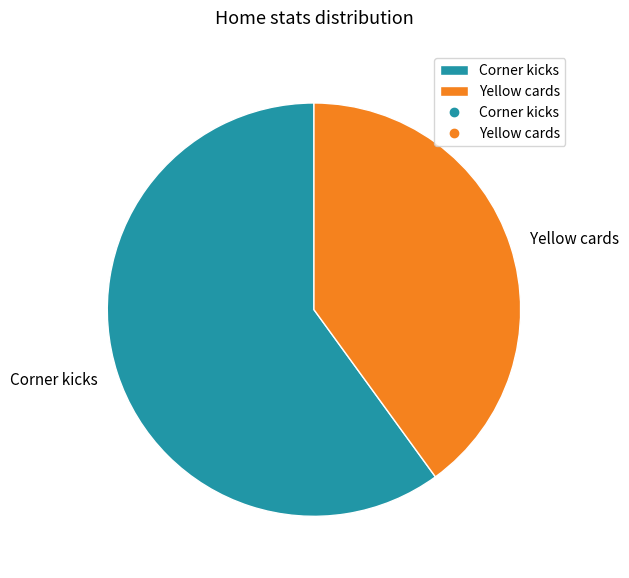

Do Corner kicks and Yellow cards together represent more than half of the pie?

Yes